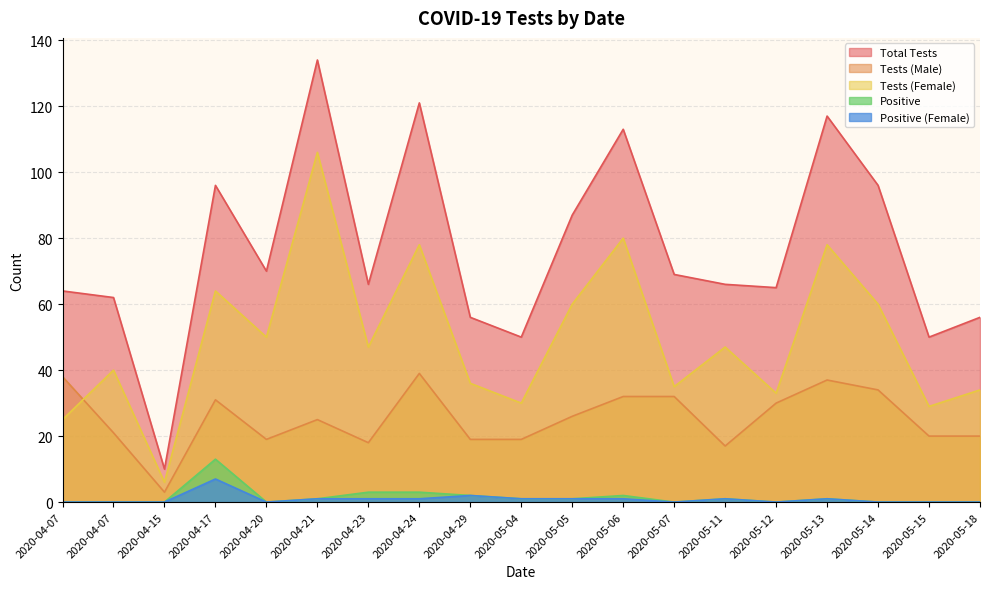

True or false: nb_test and nb_pos cross at least once.

False